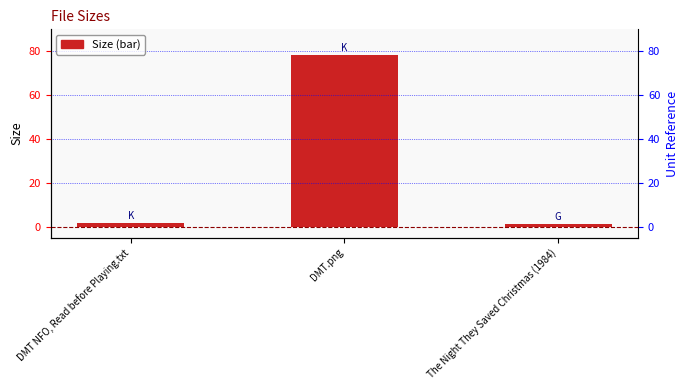

What is the greatest value displayed?

78.3